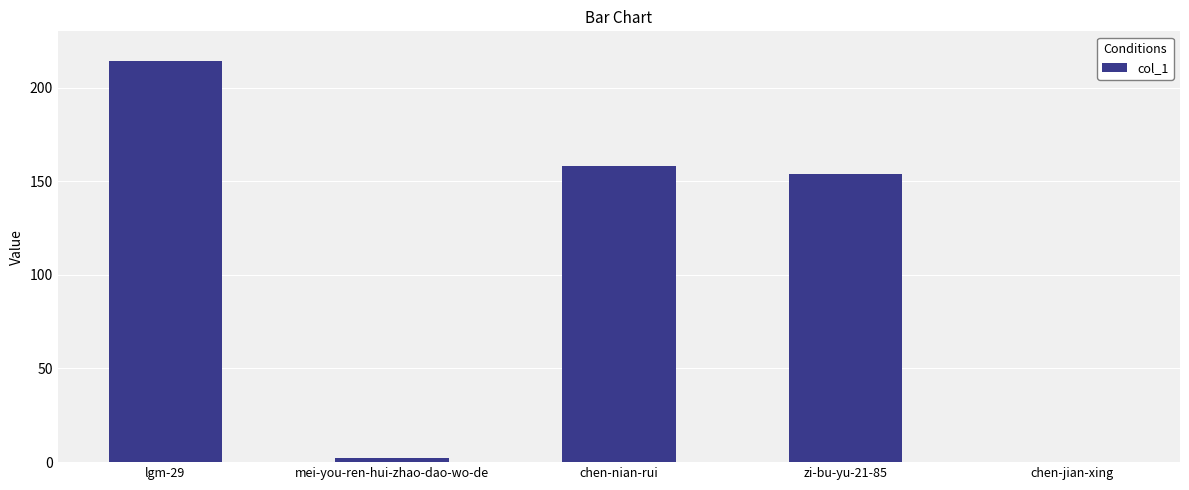

What is the maximum value shown in the chart?

214